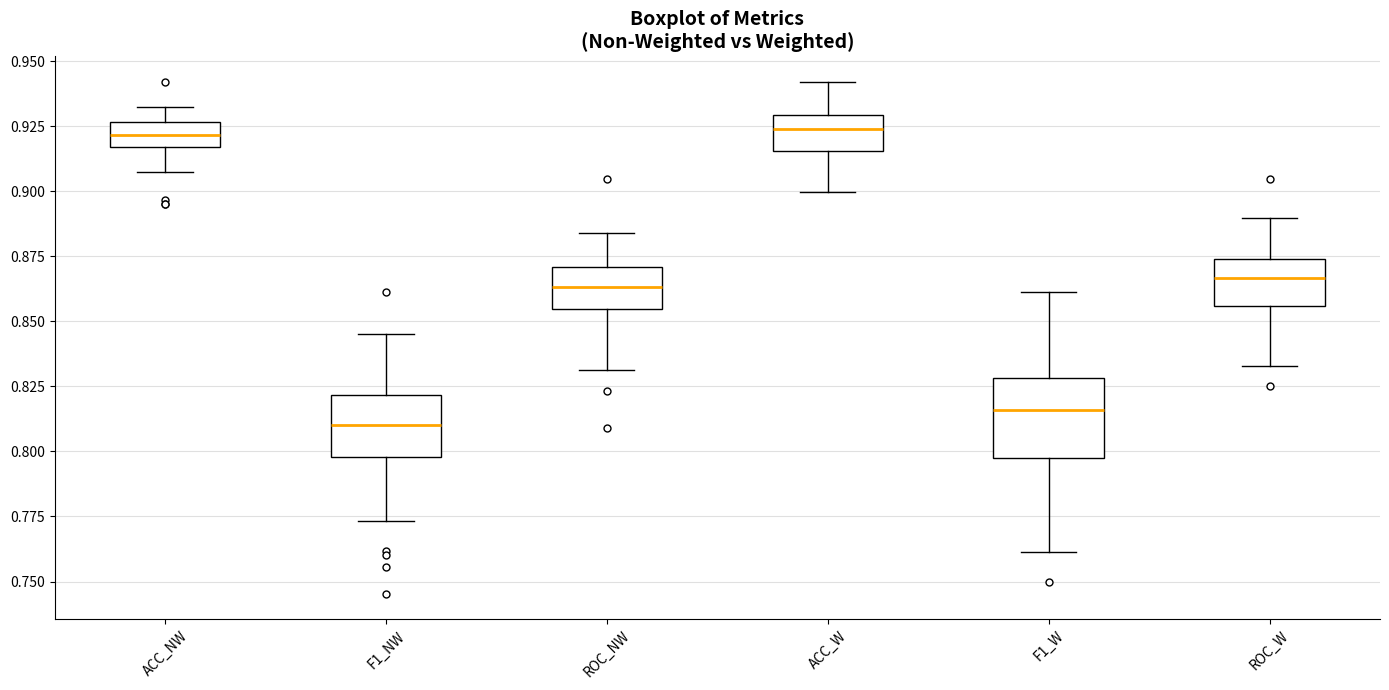

Reading left to right, transcribe this box plot: for each box, give where its median line is, the range the box spans, and where its two whiskers end, as read against the y-axis. The values are not printed on the chart, so give them approximately, as read against the axis.

ACC_NW: median 0.920, box 0.915 to 0.925, whiskers 0.910 to 0.935
F1_NW: median 0.810, box 0.800 to 0.820, whiskers 0.775 to 0.845
ROC_NW: median 0.865, box 0.855 to 0.870, whiskers 0.830 to 0.885
ACC_W: median 0.925, box 0.915 to 0.930, whiskers 0.900 to 0.940
F1_W: median 0.815, box 0.795 to 0.830, whiskers 0.760 to 0.860
ROC_W: median 0.865, box 0.855 to 0.875, whiskers 0.835 to 0.890